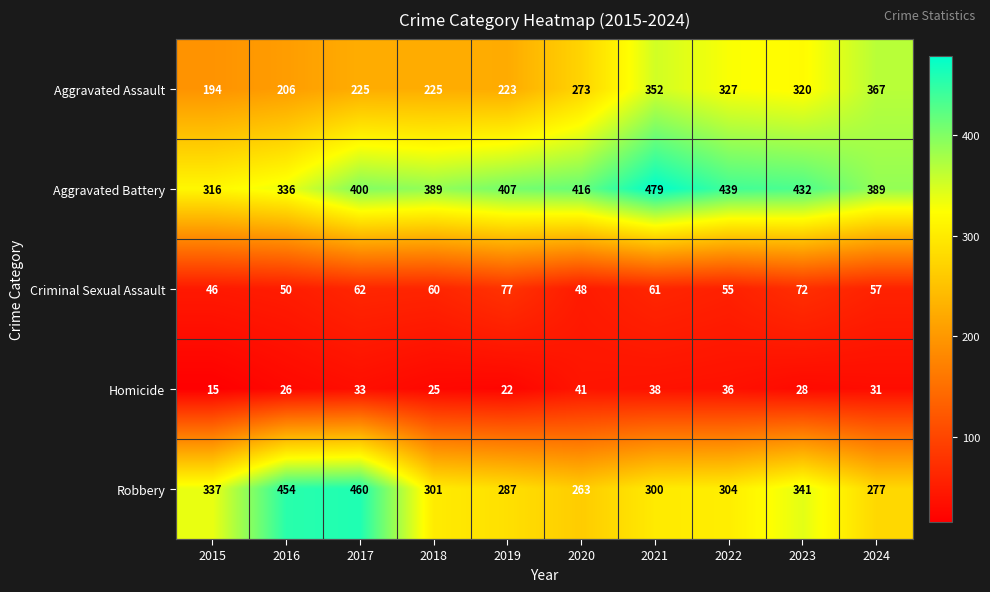

At how many categories does at least one series exceed 38?

10